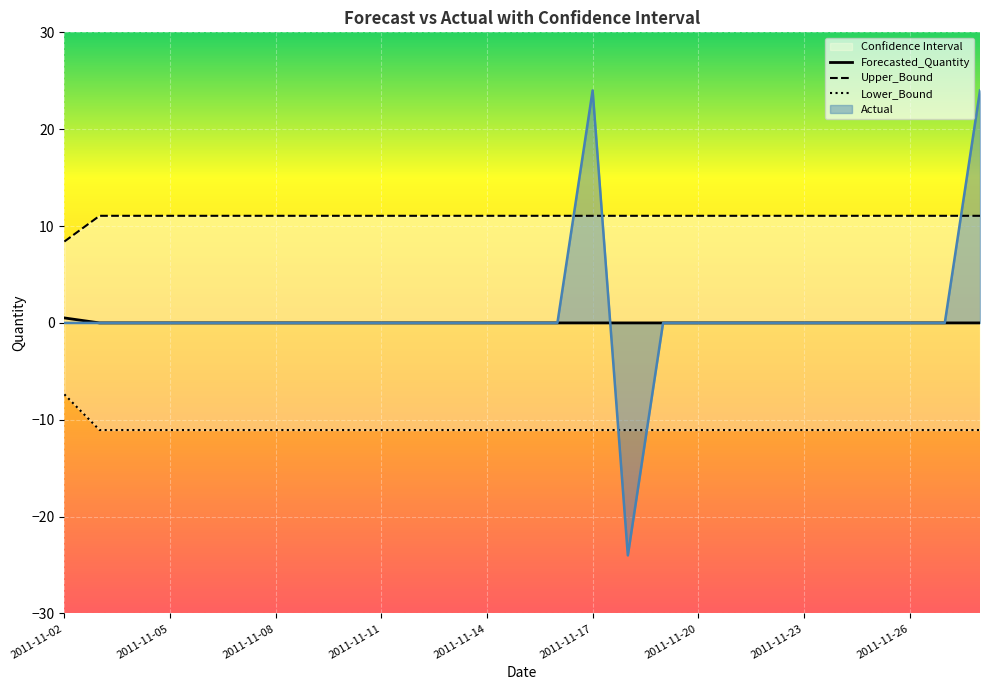

The value of Actual at 2011-11-17 is 24.0. True or false?

True